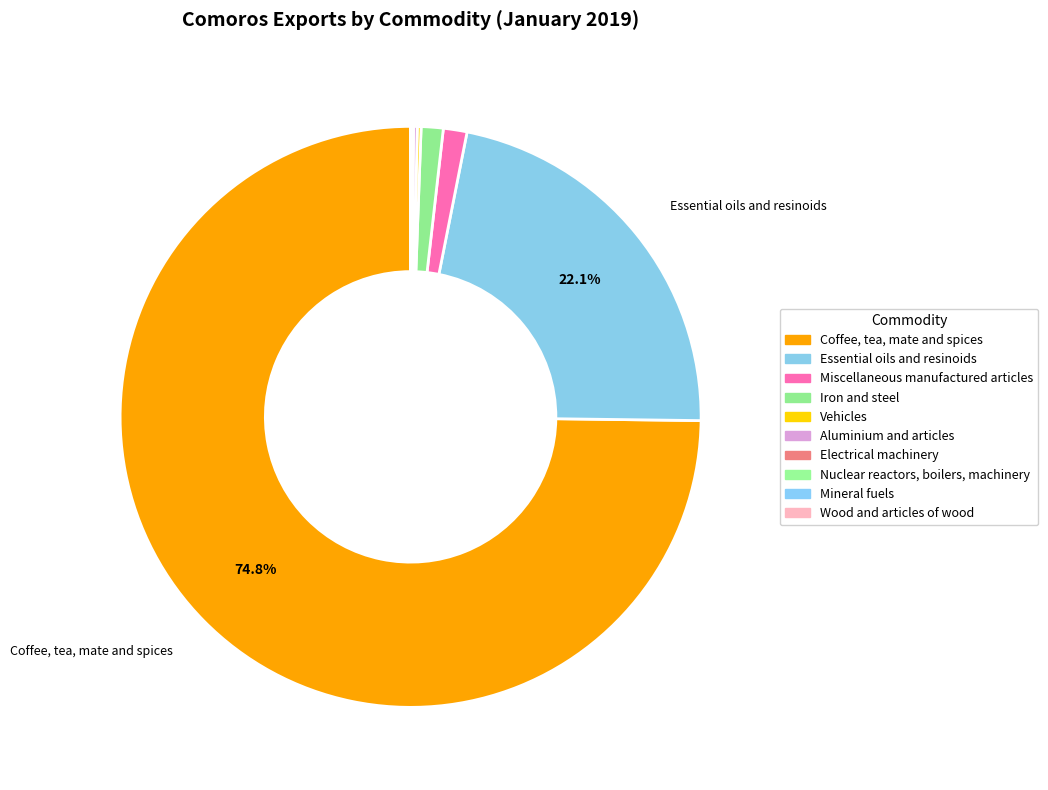

What percentage is the Iron and steel slice, to the nearest percent?

1%